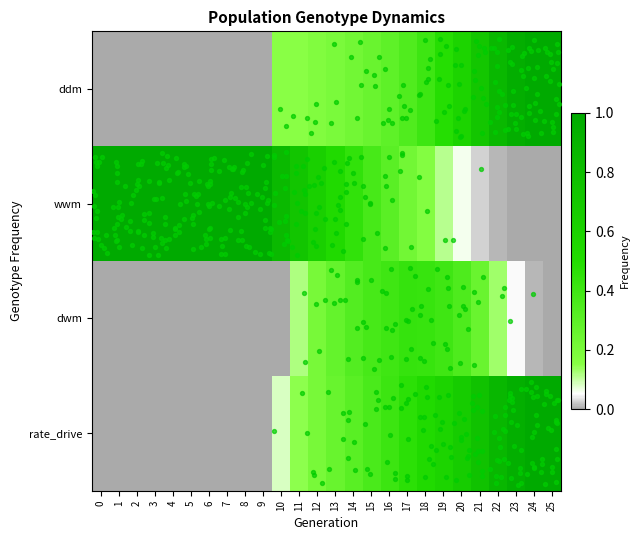

List the series in order of their peak value, lowest first.

dwm, ddm, wwm, rate_drive